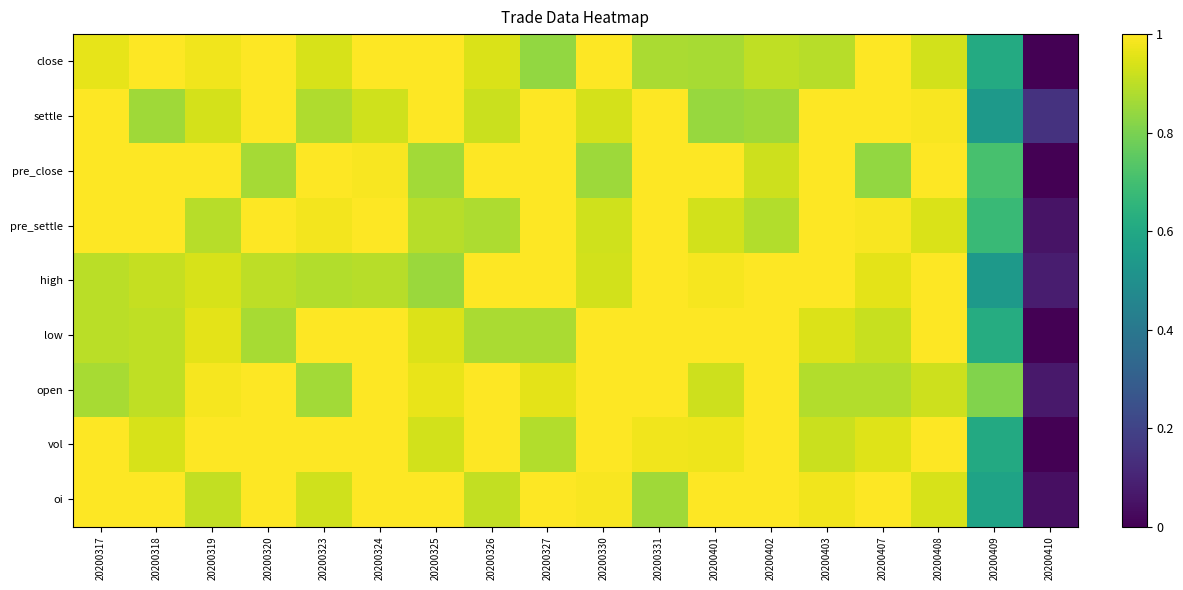

At how many categories does at least one series exceed 0?

18